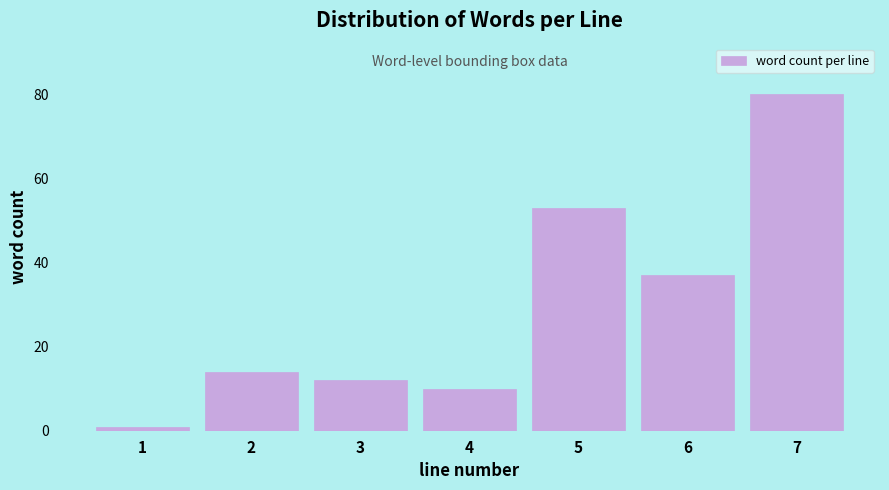

Reading left to right, list all the values displayed in this chart.

1	14	12	10	53	37	80